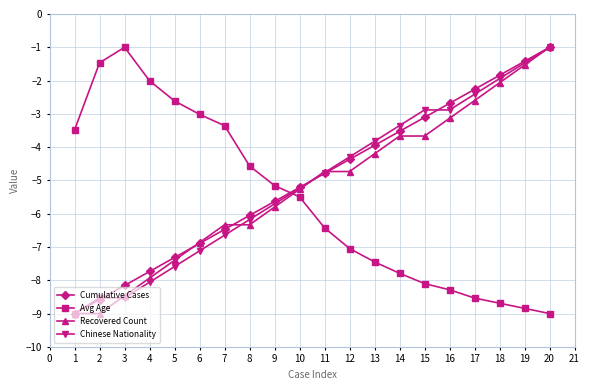

What is the difference between the highest and lowest values at 4?

6.1